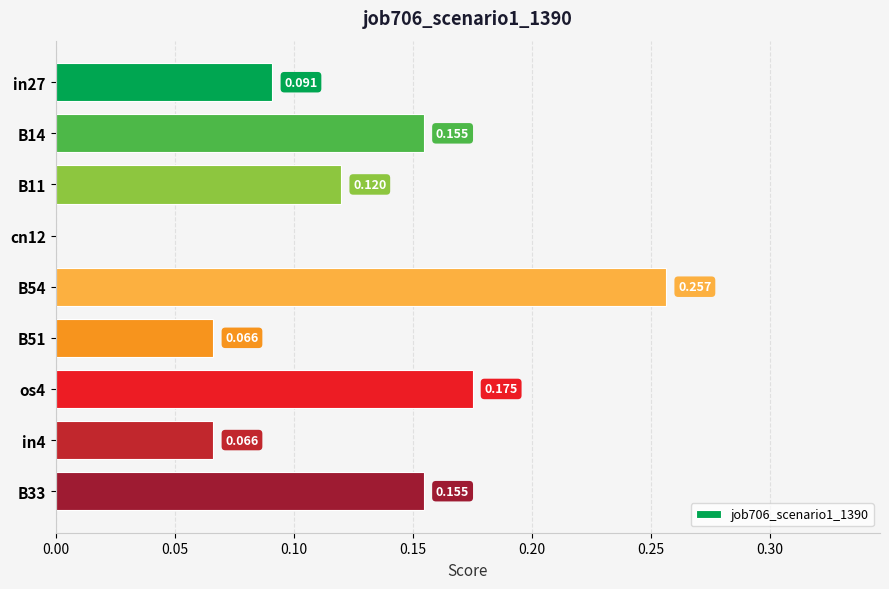

Are the bars horizontal?

Yes